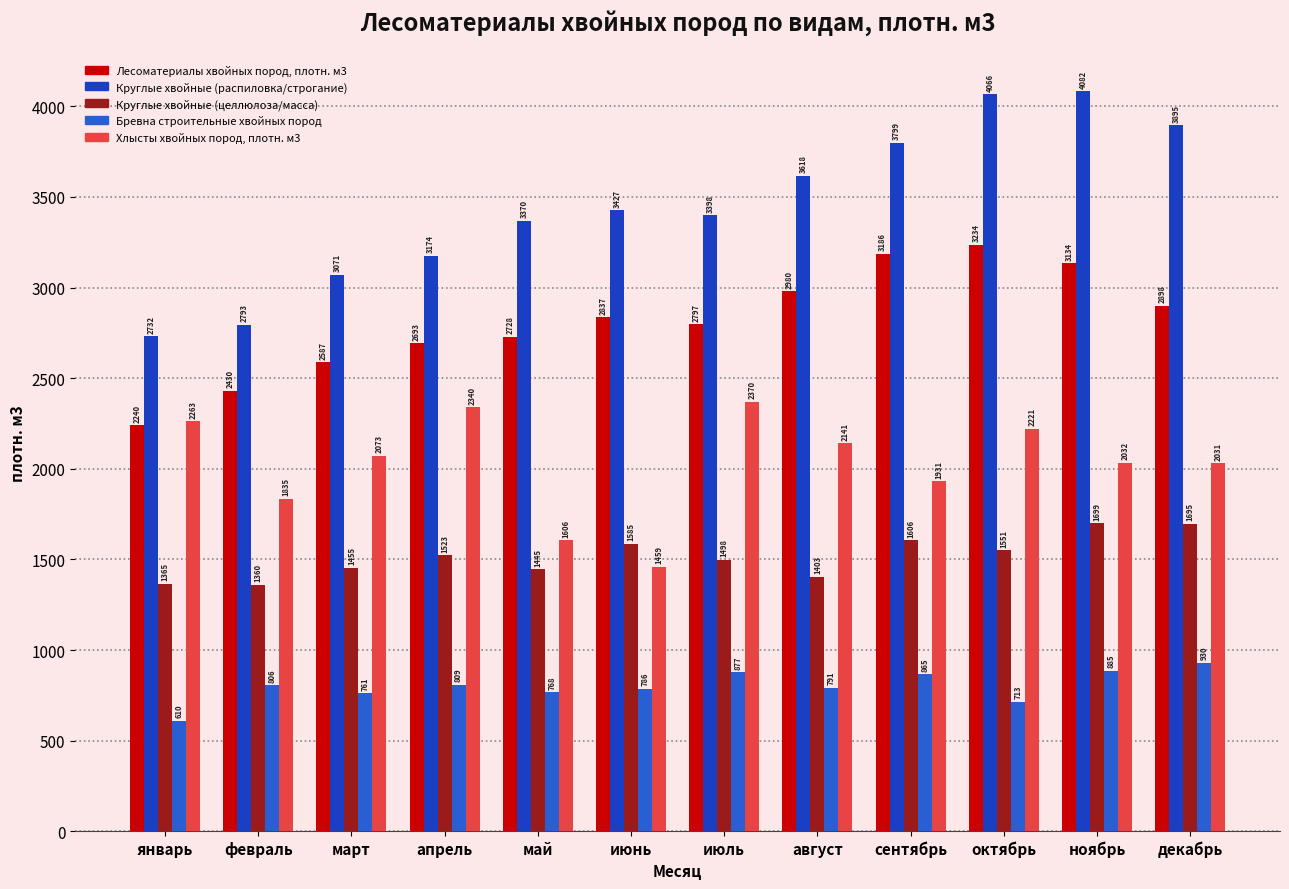

What position from the right is август?

5